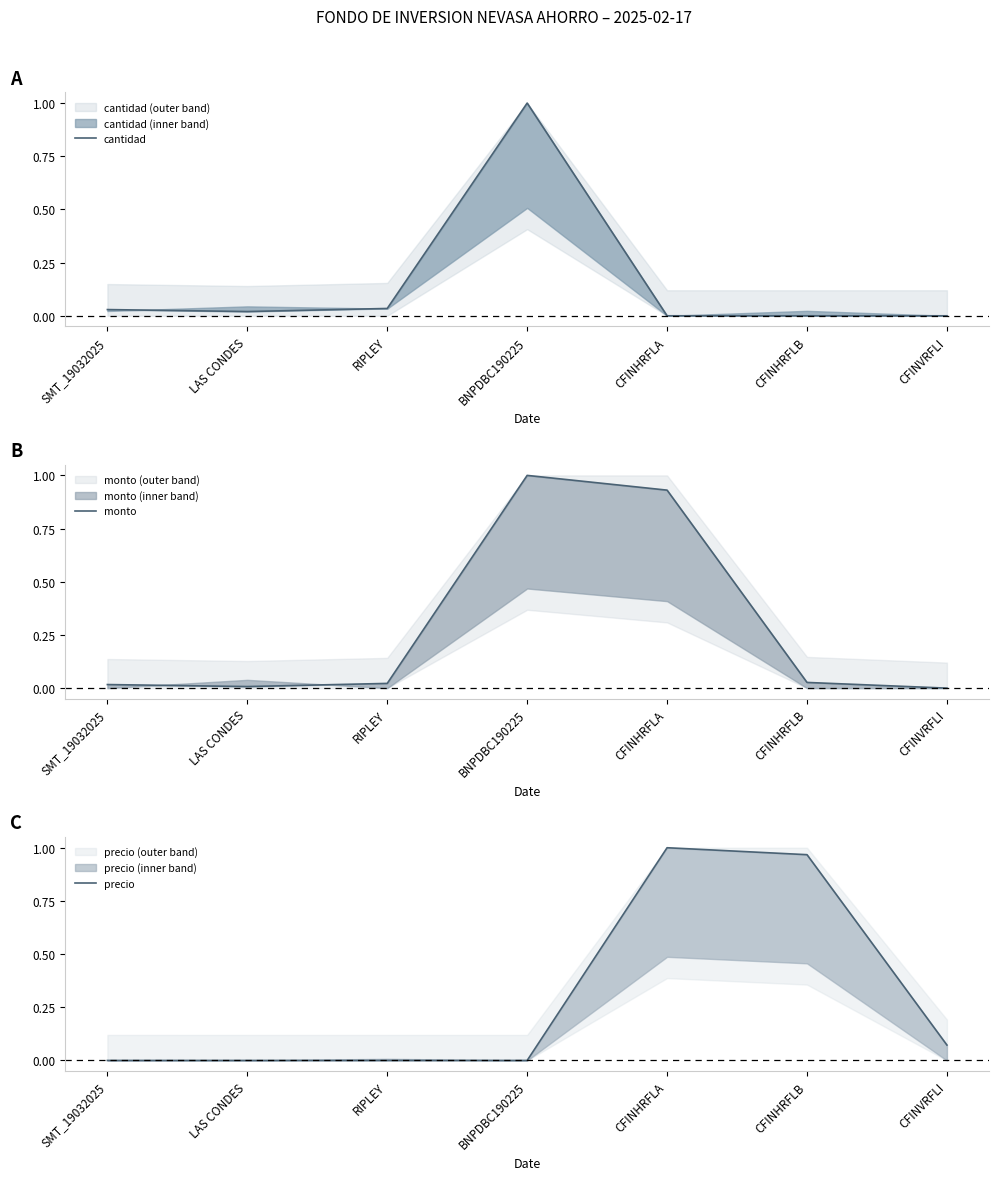

Rank the series at CFINHRFLB from lowest to highest value.

cantidad, monto, precio